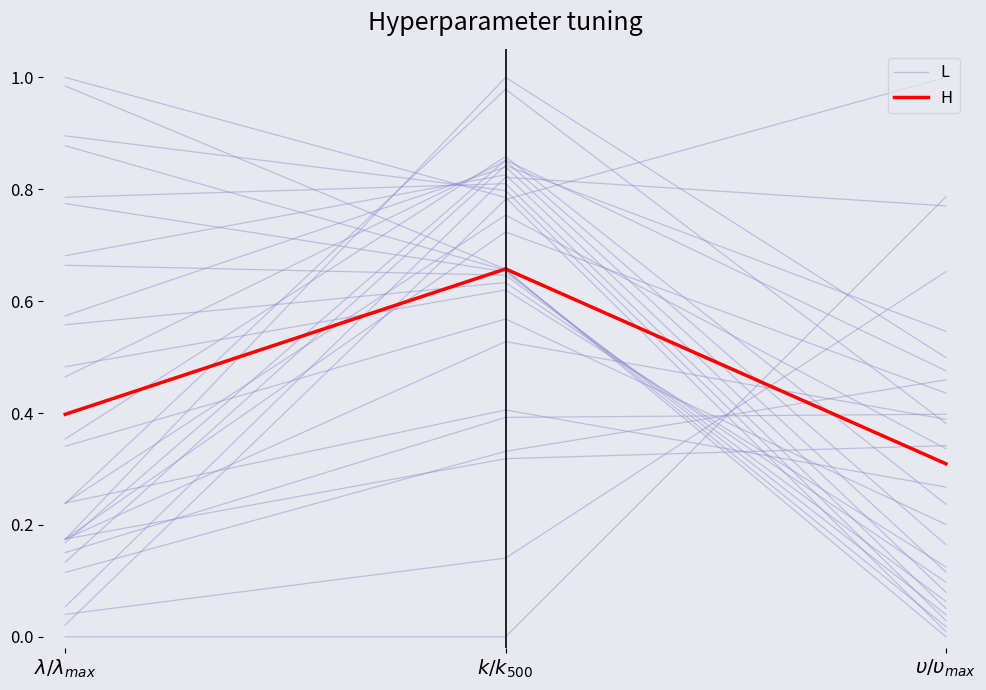

What is the sum of all H values?

1.4